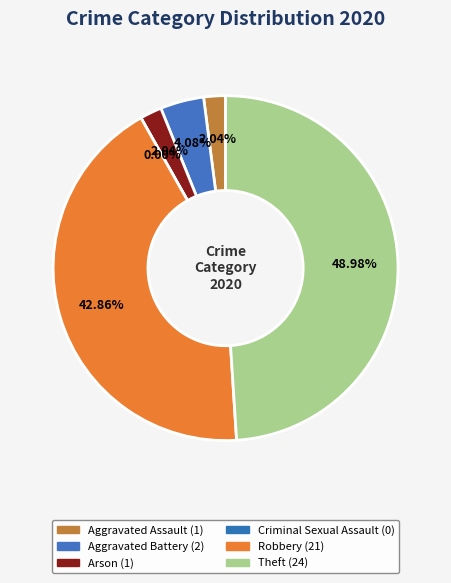

How many slices are in this pie chart?

6